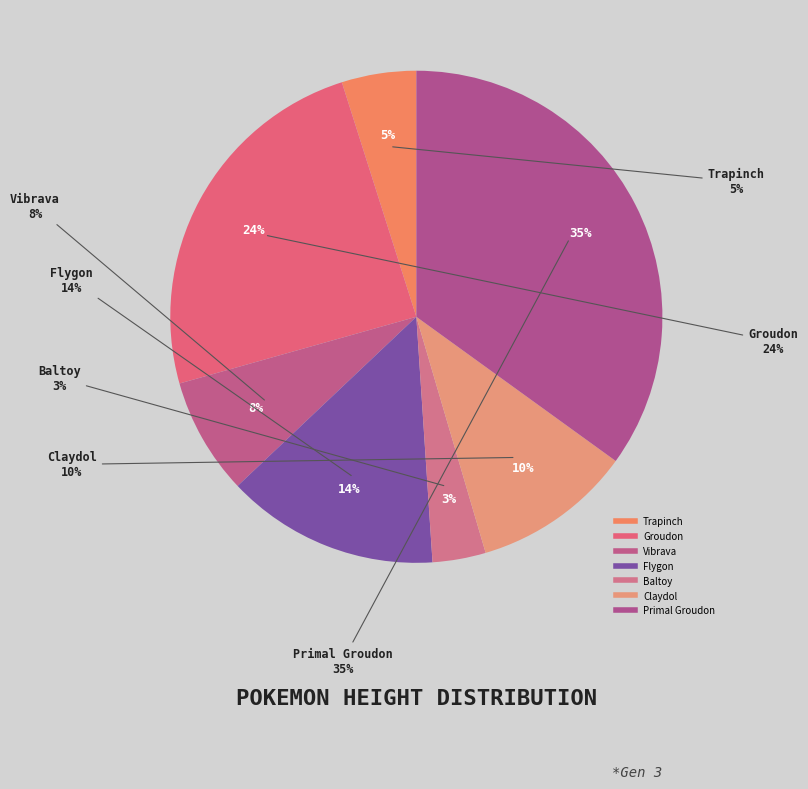

Between Groudon and Vibrava, which is larger?

Groudon